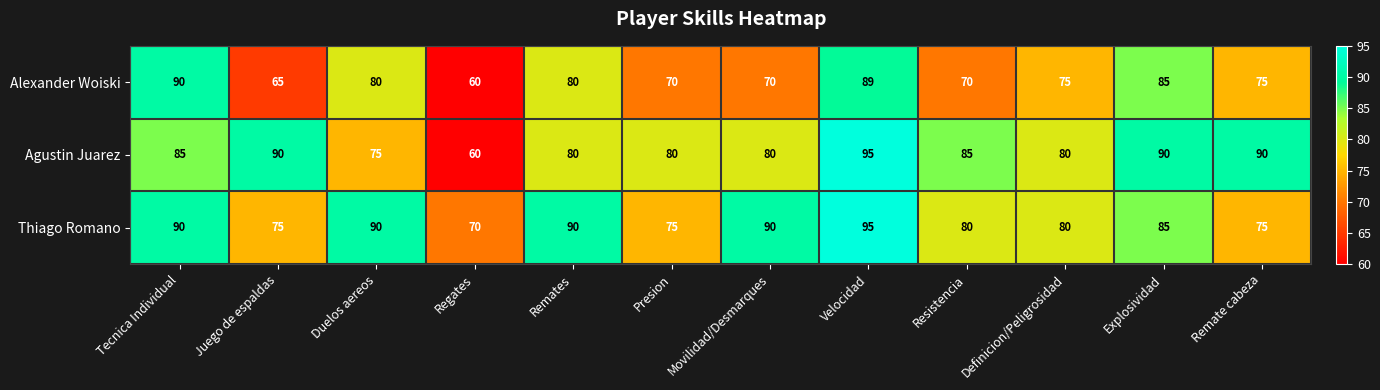

Which series has the largest total across all categories?

Thiago Romano